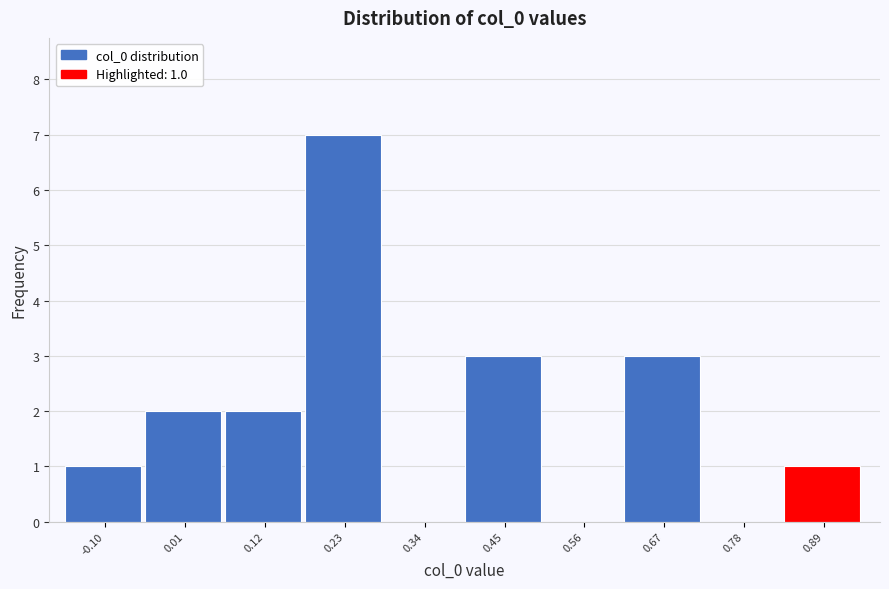

Reading left to right, transcribe all the data shown in this chart.

-0.10=1	0.01=2	0.12=2	0.23=7	0.34=0	0.45=3	0.56=0	0.67=3	0.78=0	0.89=1